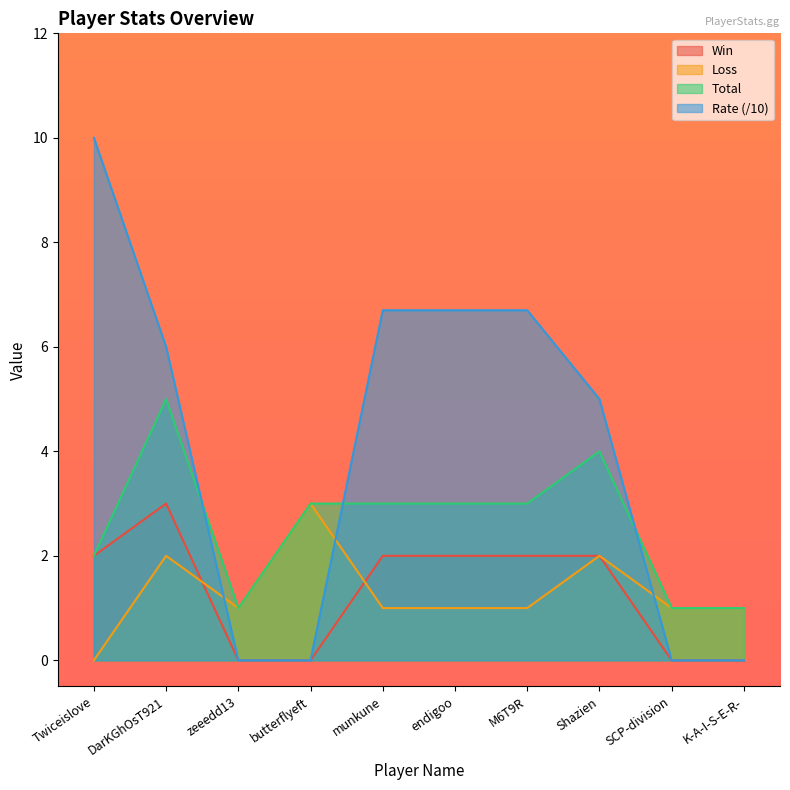

What is the difference between the maximum and minimum values in the Win series?

3.0